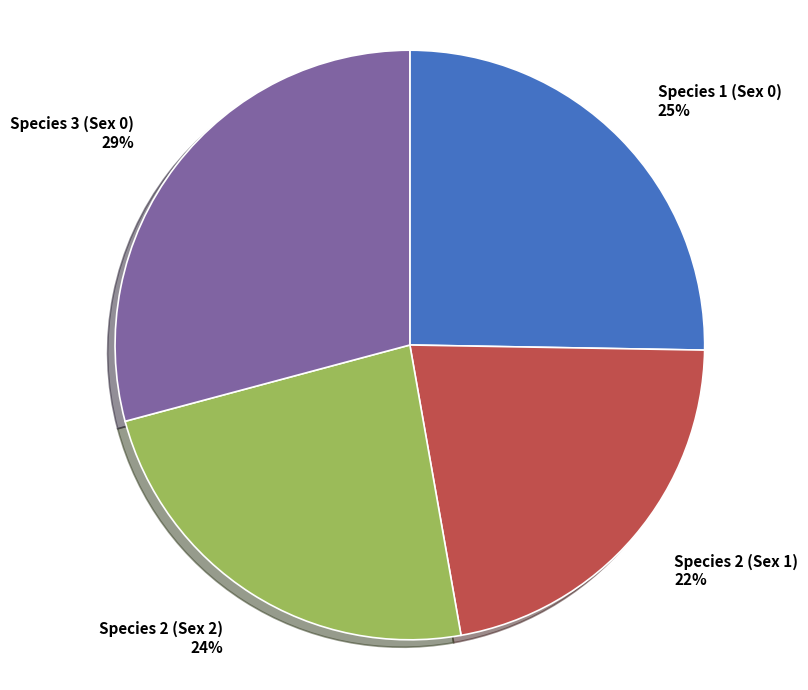

Which category has the biggest portion of the pie?

Species 3 (Sex 0)